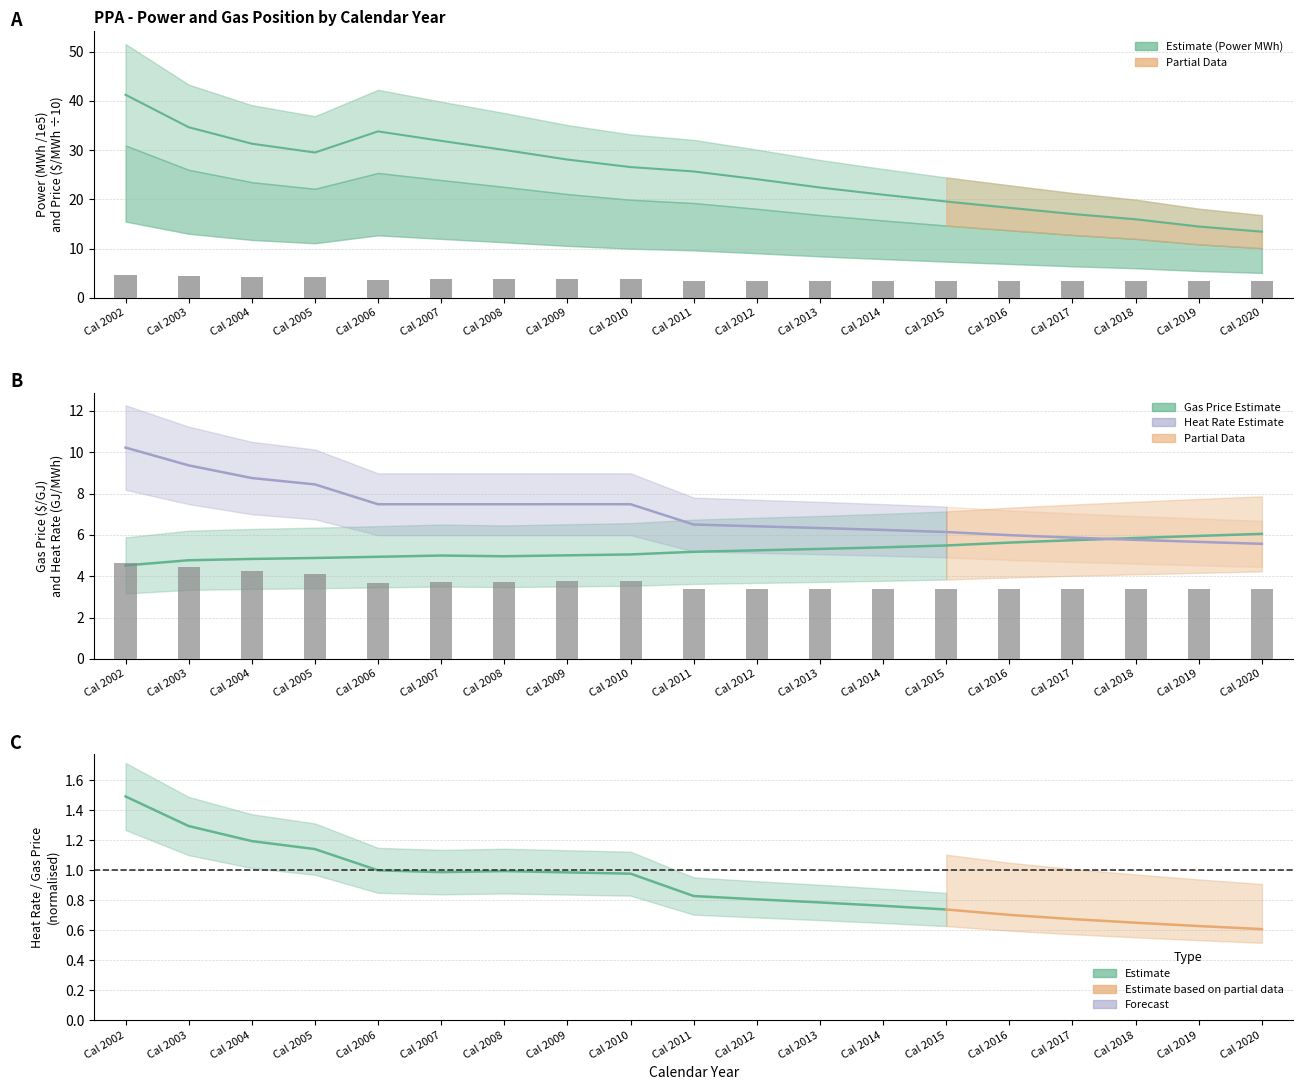

What is the total value across all series at Cal 2020?

11.6